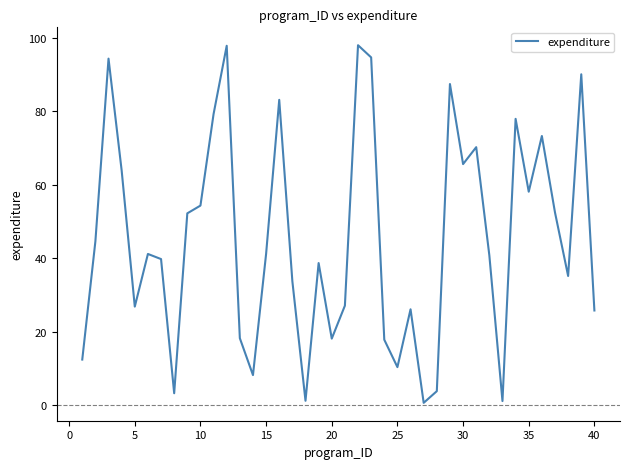

What is the greatest value displayed?

97.9